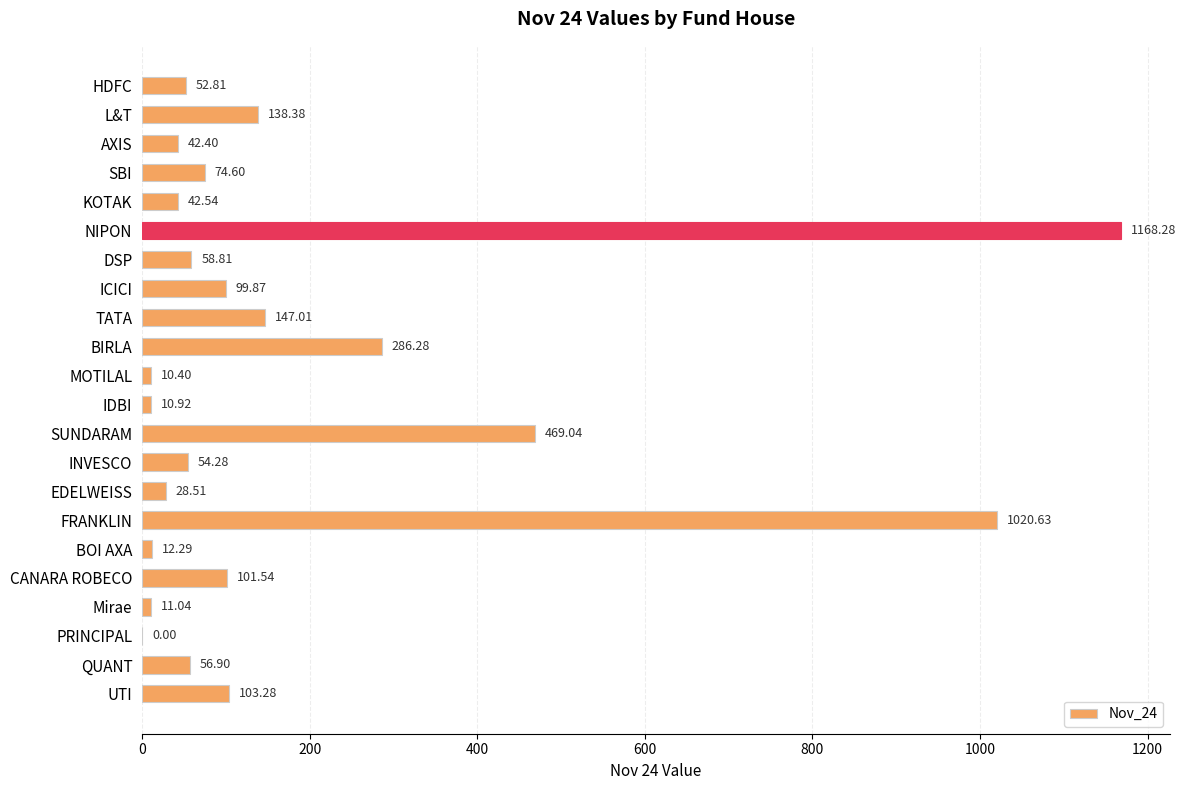

What is the sum of the values at L&T and FRANKLIN?

1159.0